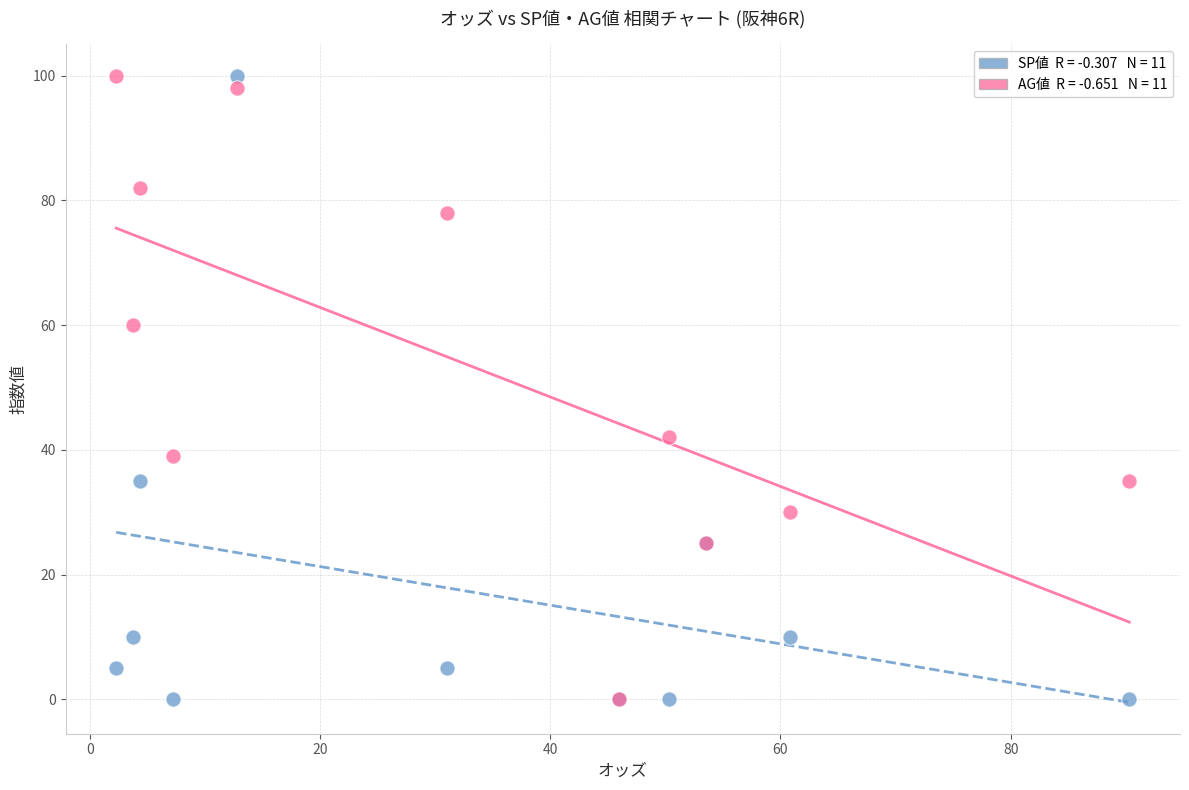

Across all series, what Y value is closest to 50?

42